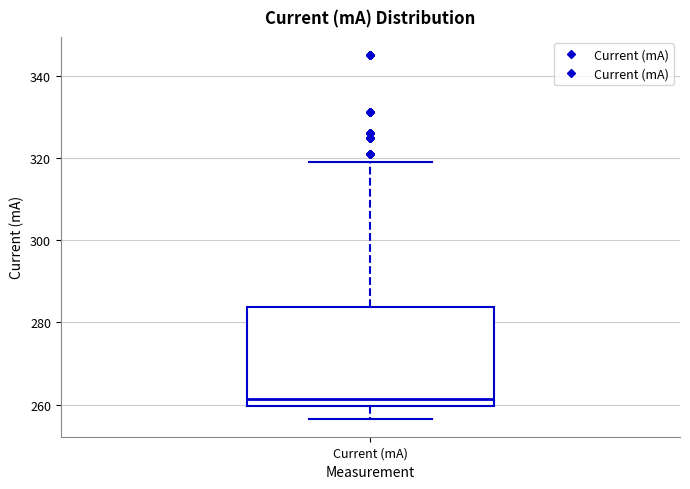

Transcribe this box plot: give where the median line is, the range the box spans, and where the two whiskers end, as read against the y-axis. The values are not printed on the chart, so give them approximately, as read against the axis.

median 262, box 260 to 284, whiskers 256 to 320